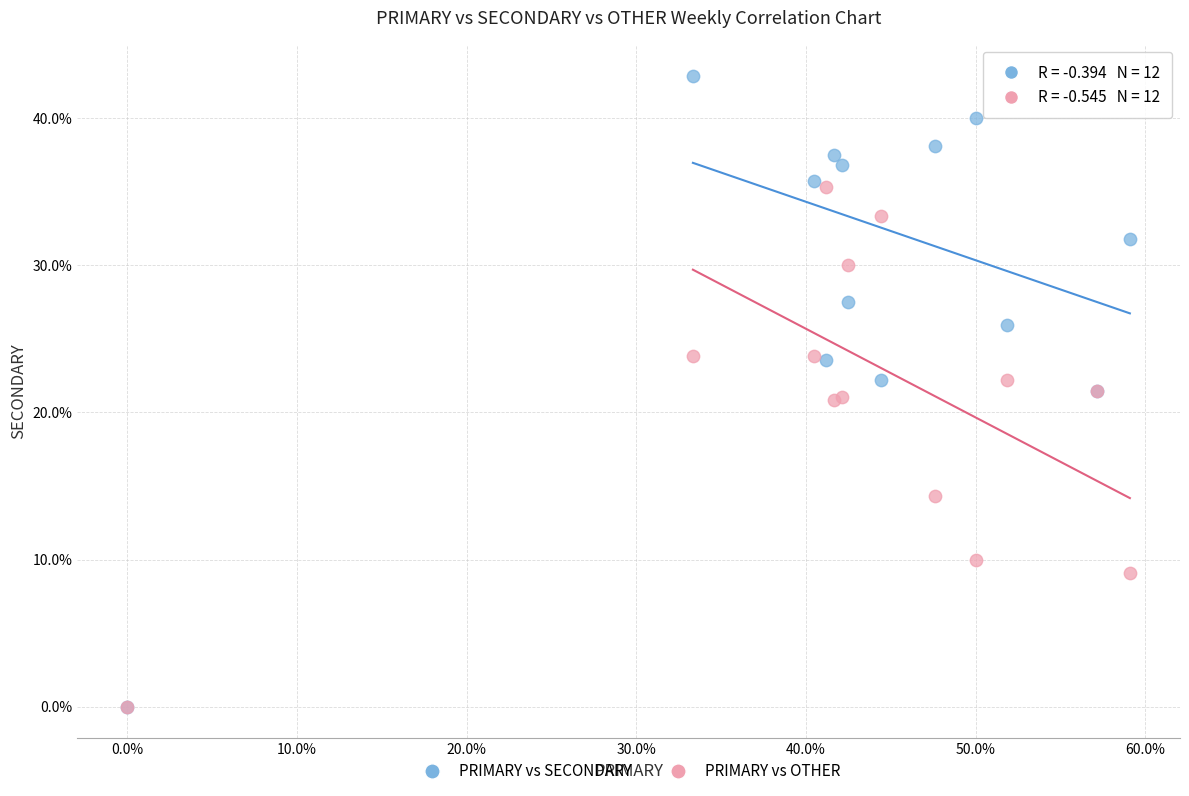

In the PRIMARY vs OTHER series, what Y value is closest to 17?

14.3